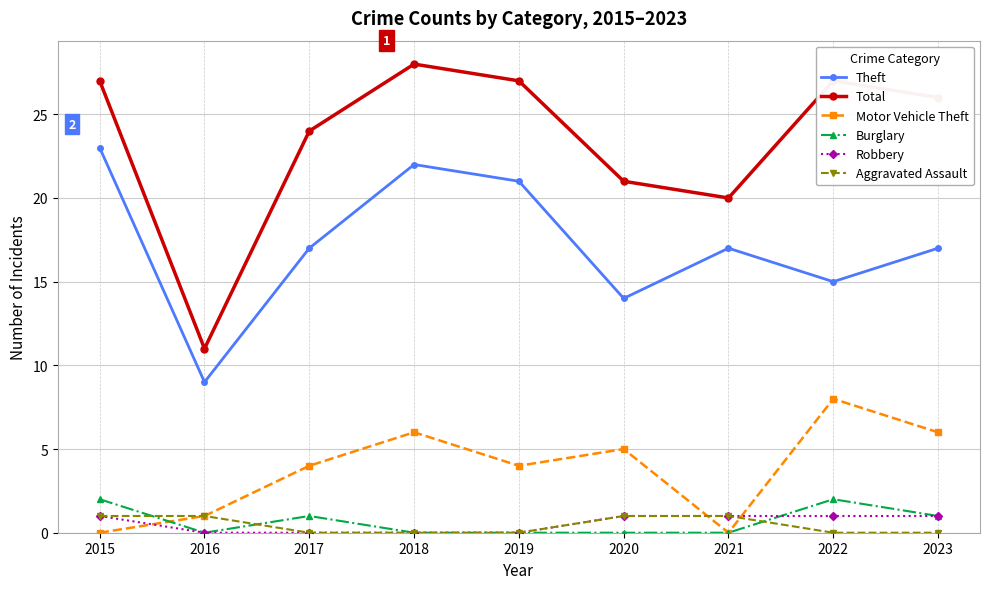

True or false: Theft has a value of 17 at 2017.

True